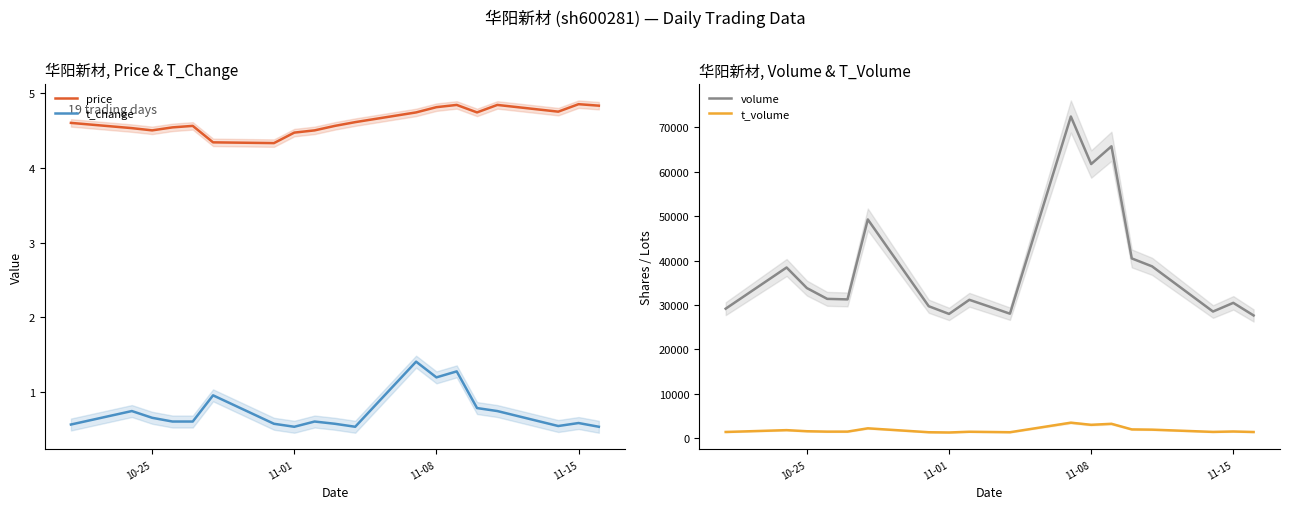

Which series has the widest spread of values?

volume